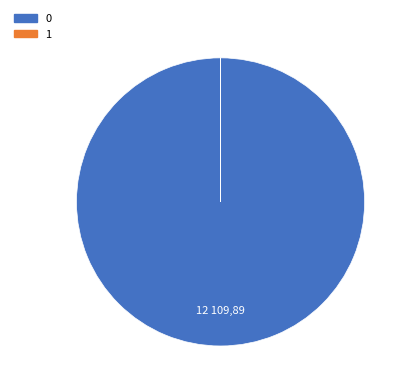

Does any single category account for the majority?

Yes